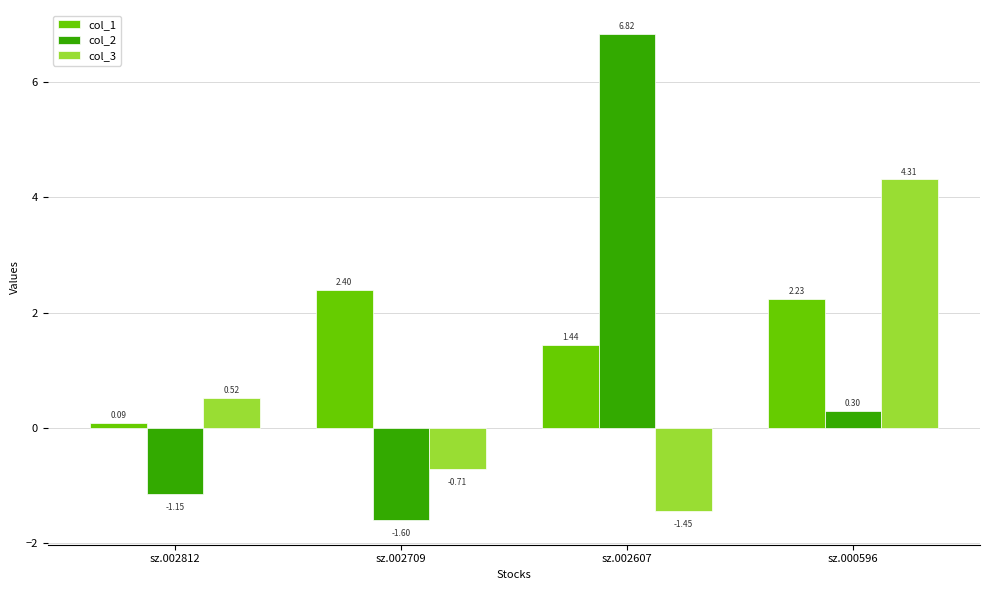

Are the bars grouped side by side (vs. stacked)?

Yes